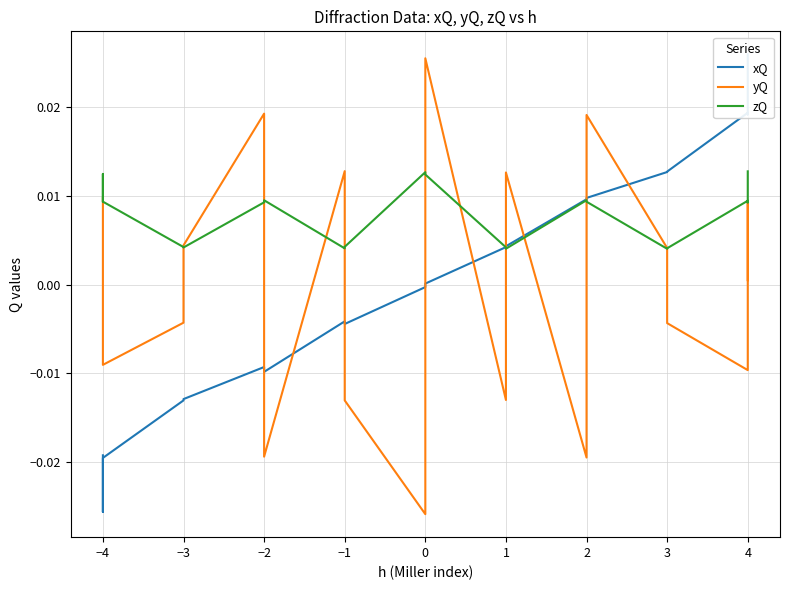

Where is the first local maximum for zQ?

−4